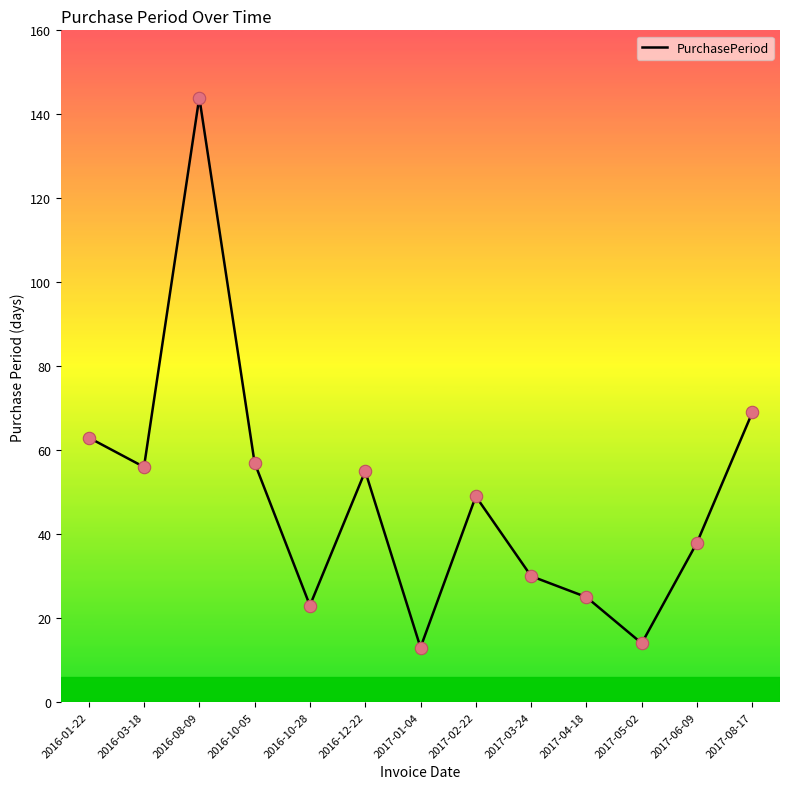

Approximately how many times larger is the value at 2017-02-22 compared to 2016-08-09?

0.3